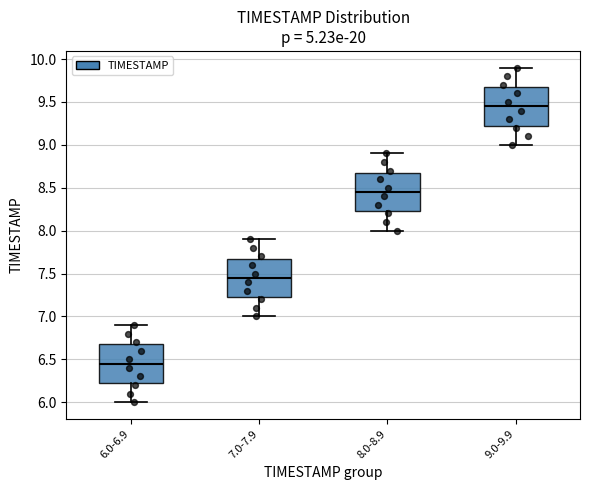

Which box has the lowest median line?

6.0-6.9